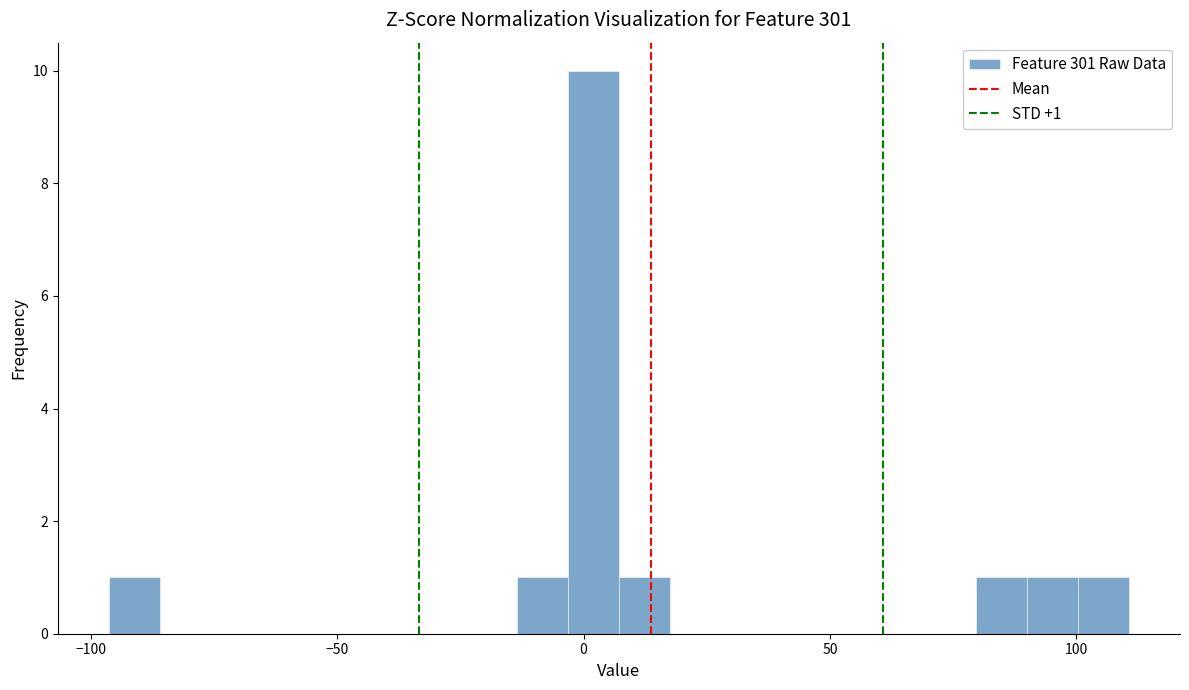

Read against the x-axis, roughly where is the centre of the tallest bar?

0